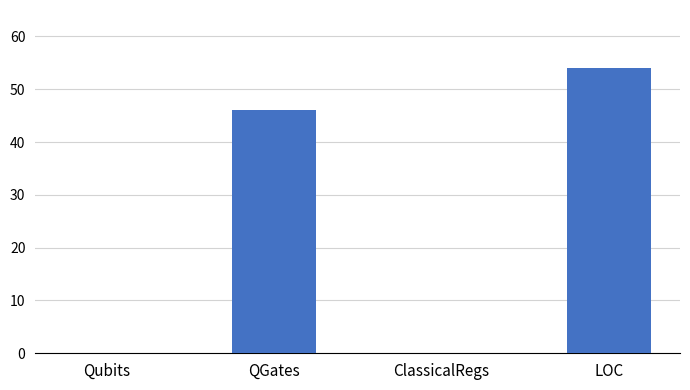

Count the number of data series in this chart.

1